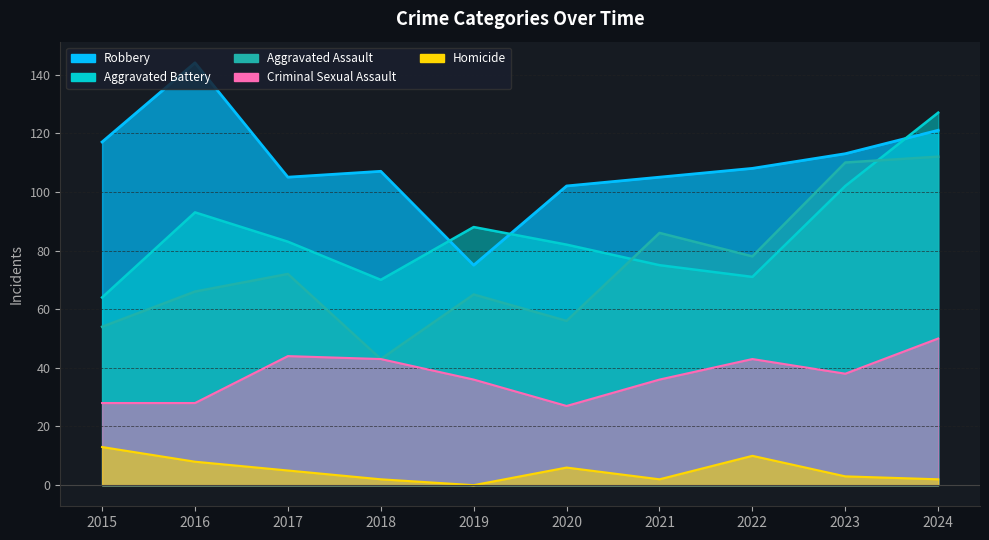

What is the difference between the highest and lowest values at 2017?

100